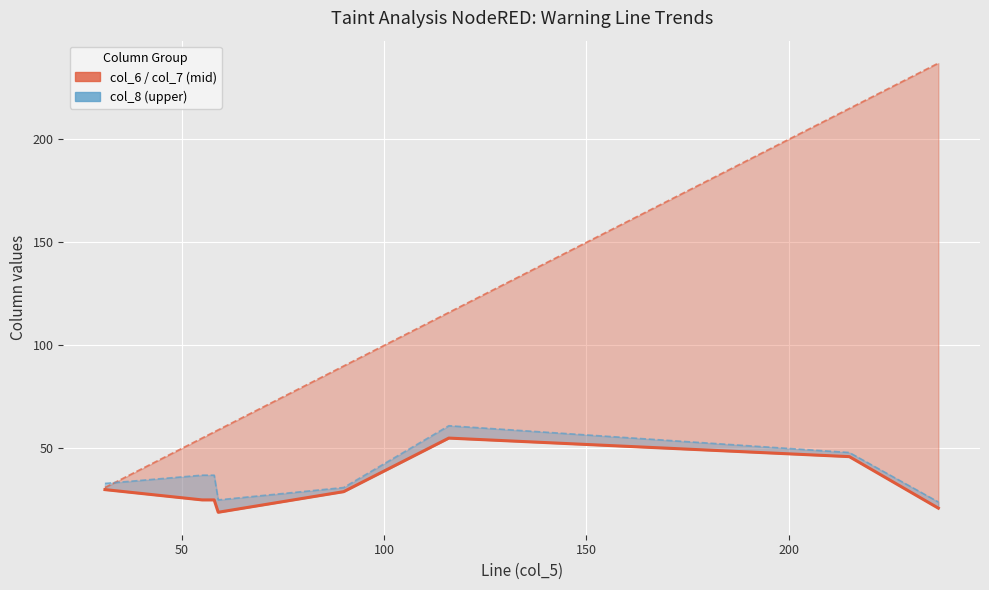

What is the difference between the second highest and minimum values?

27